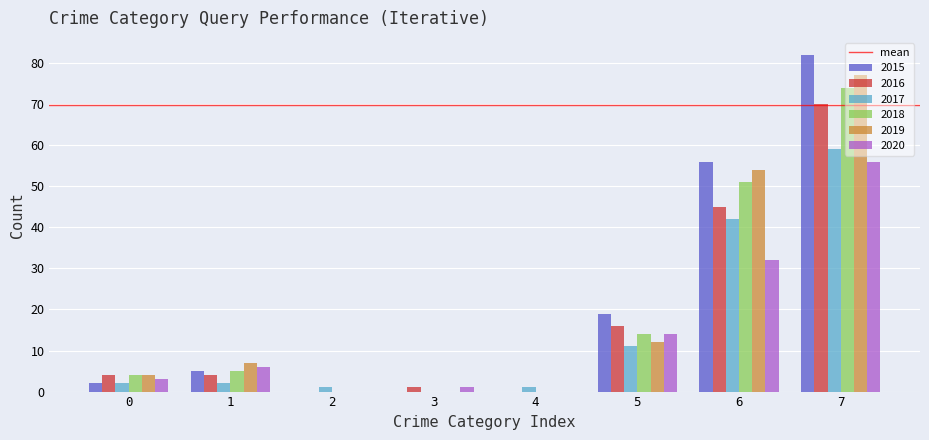

Is it true that 2017 equals -20 at 3?

False